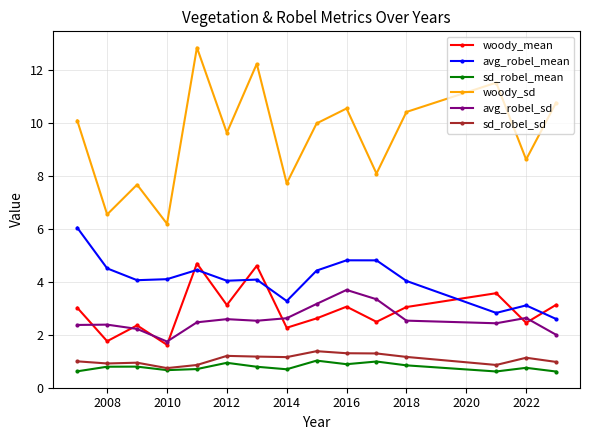

What is the value of the sd_robel_sd point at the 3rd from the left?

0.9